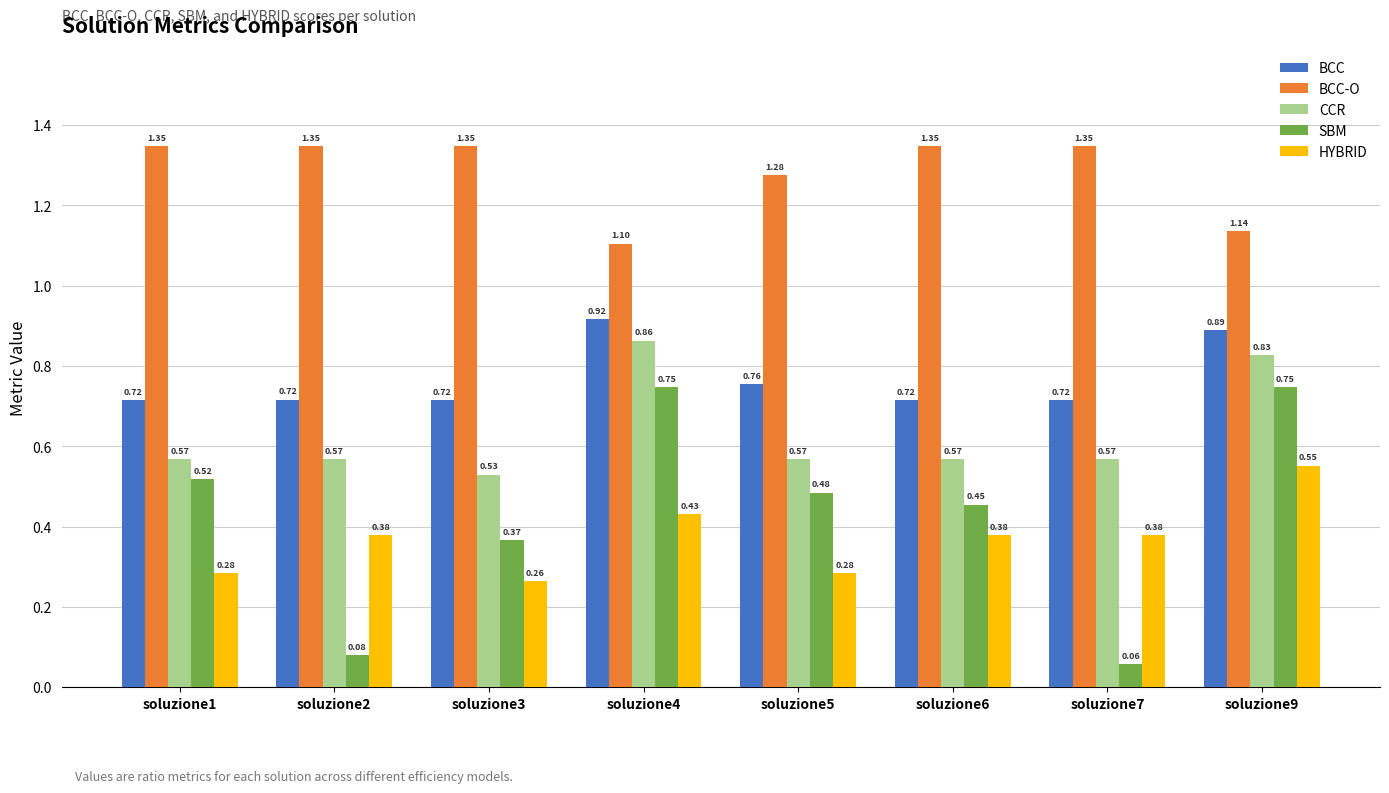

At how many categories does at least one series exceed 0?

8